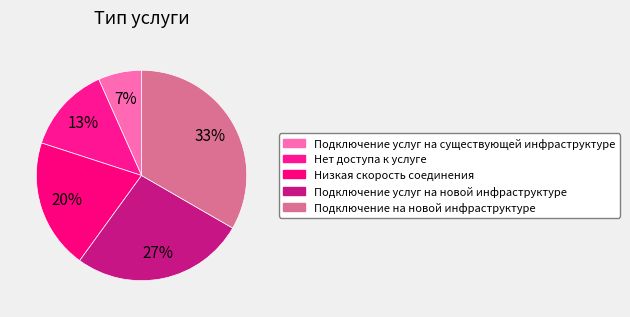

Is there a majority slice in this chart?

No